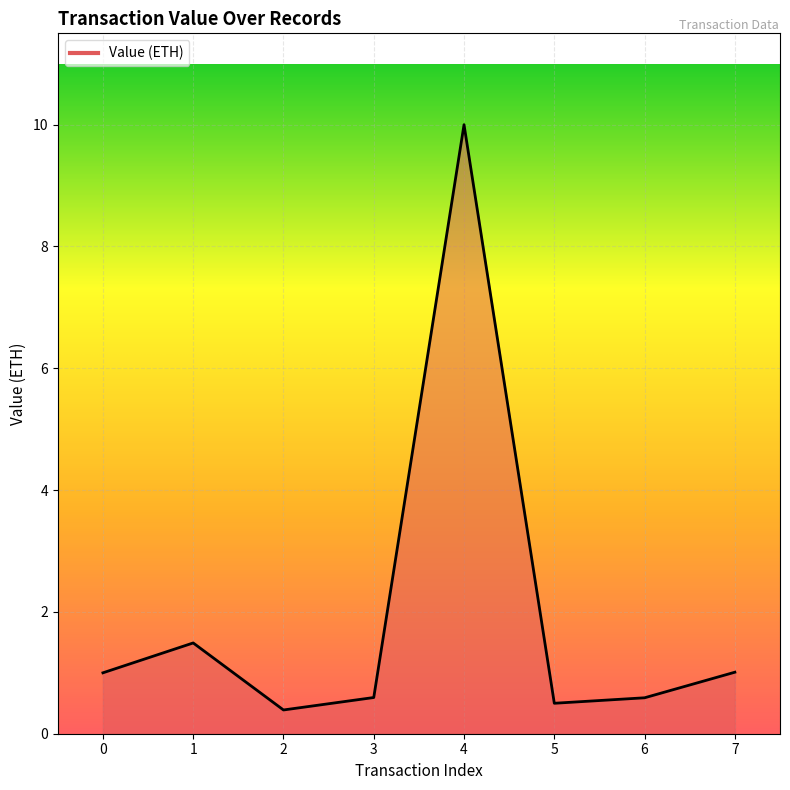

How many interior local peaks (higher than both neighbors) does the data have?

2